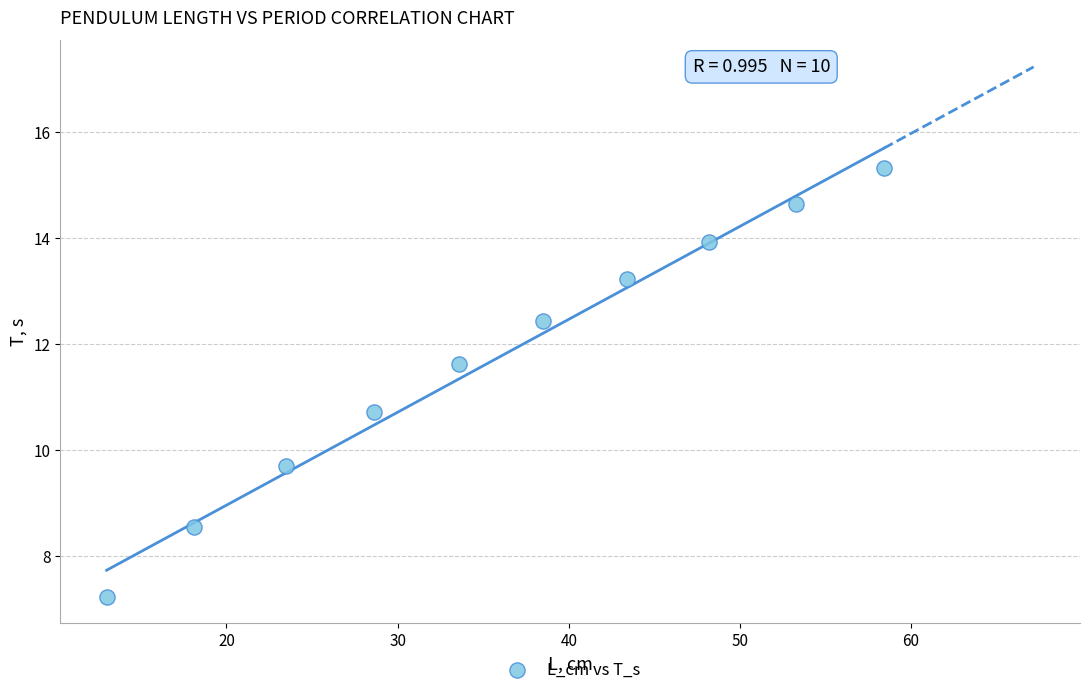

What is the range of Y values (max minus min)?

8.1